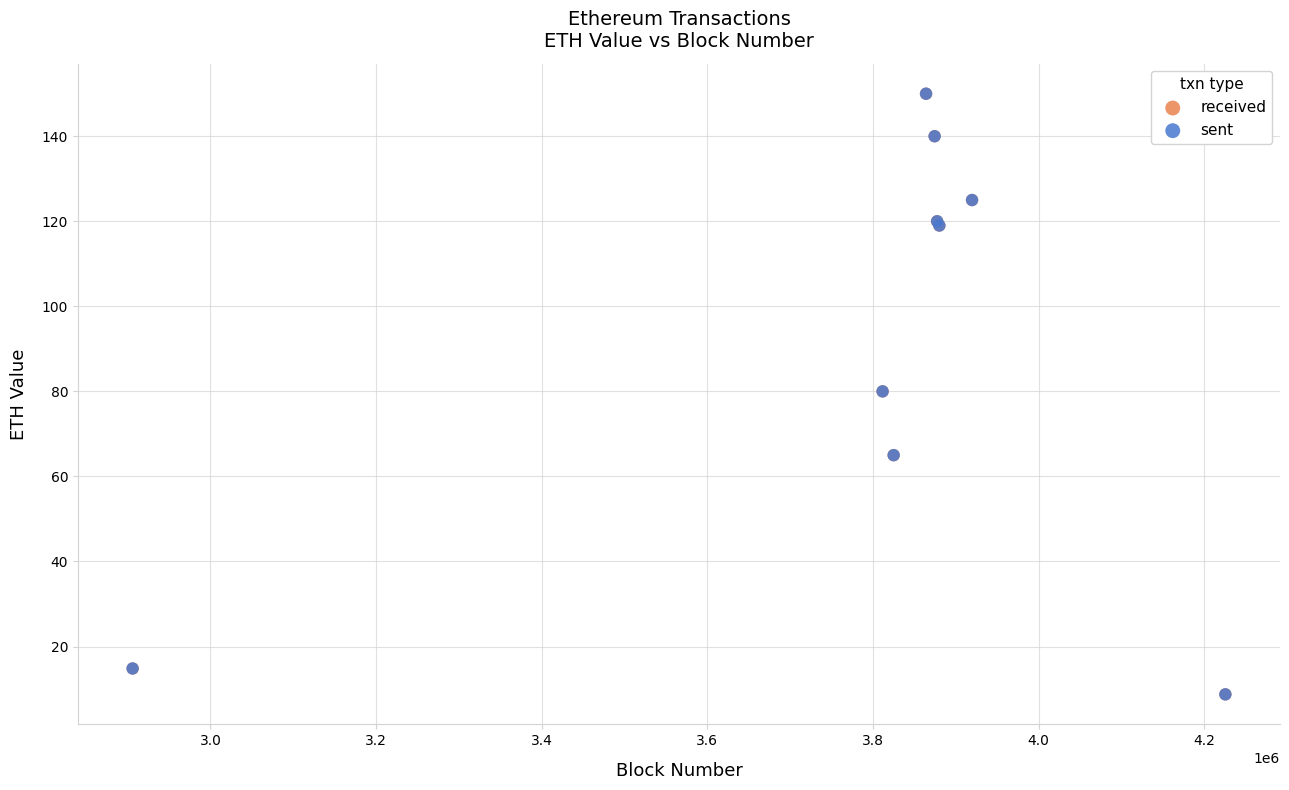

What are all the series names shown in the legend?

received, sent